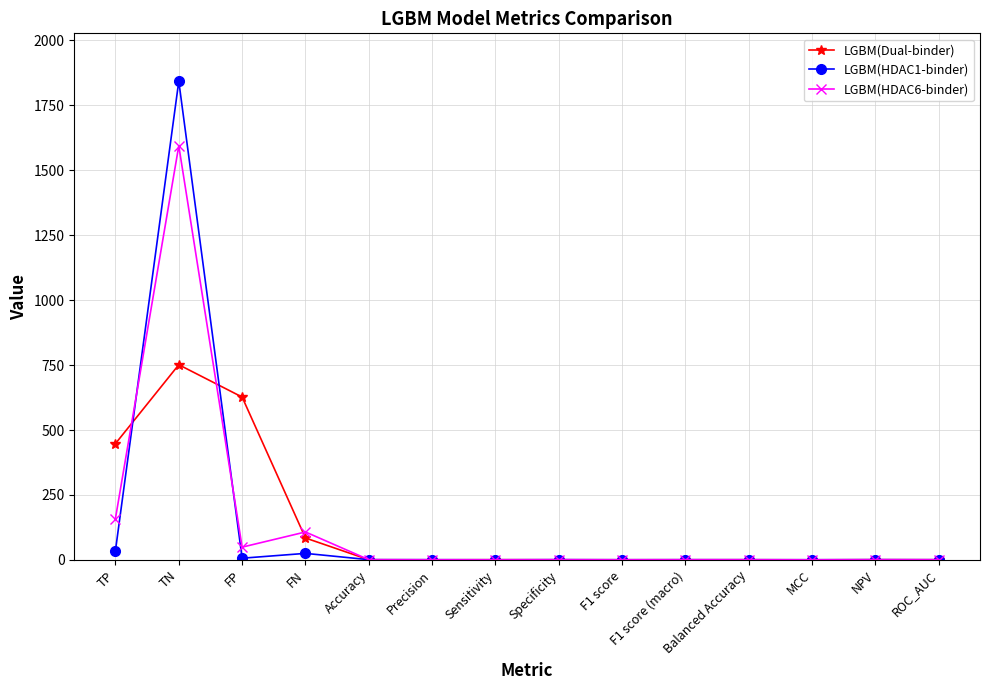

What is the greatest value displayed?

1842.4